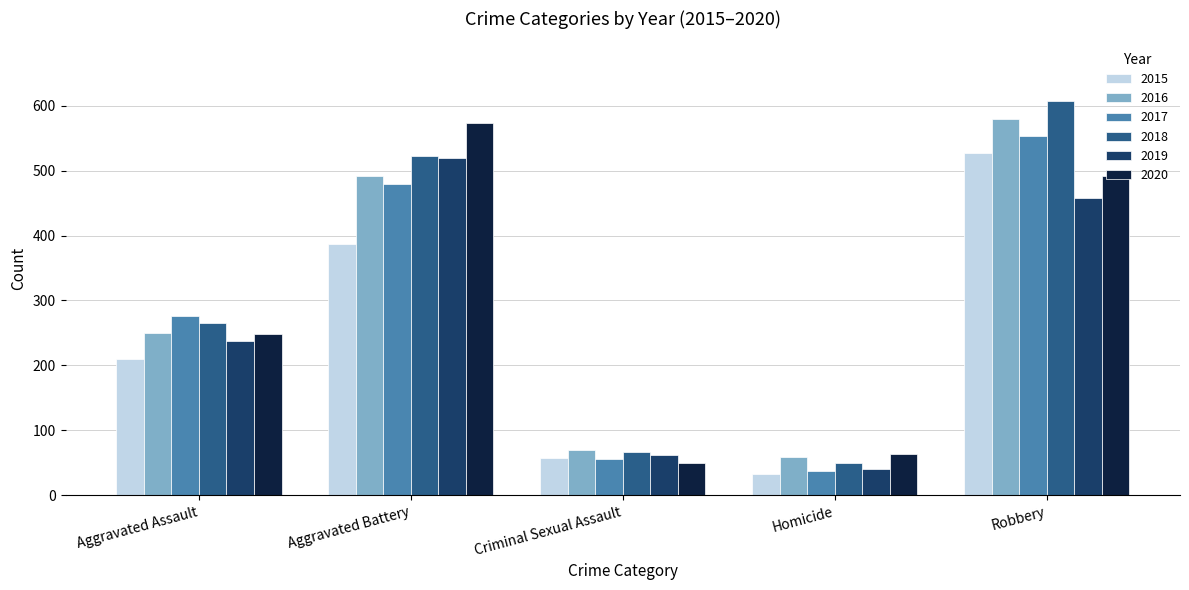

What is the sum of all 2015 values?

1214